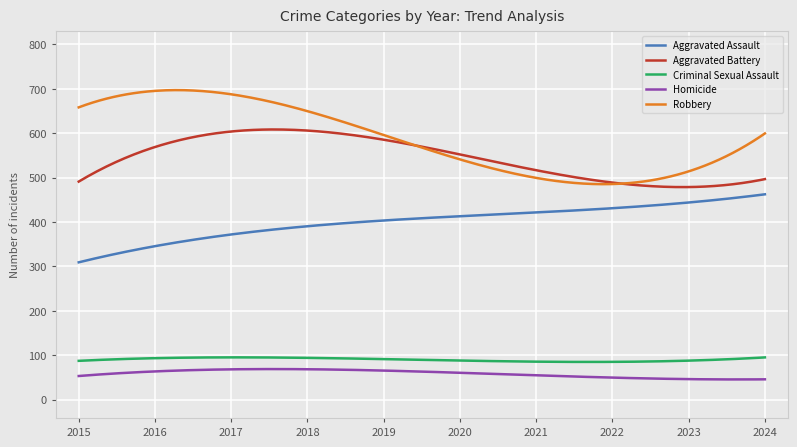

Which series has the widest spread of values?

Robbery